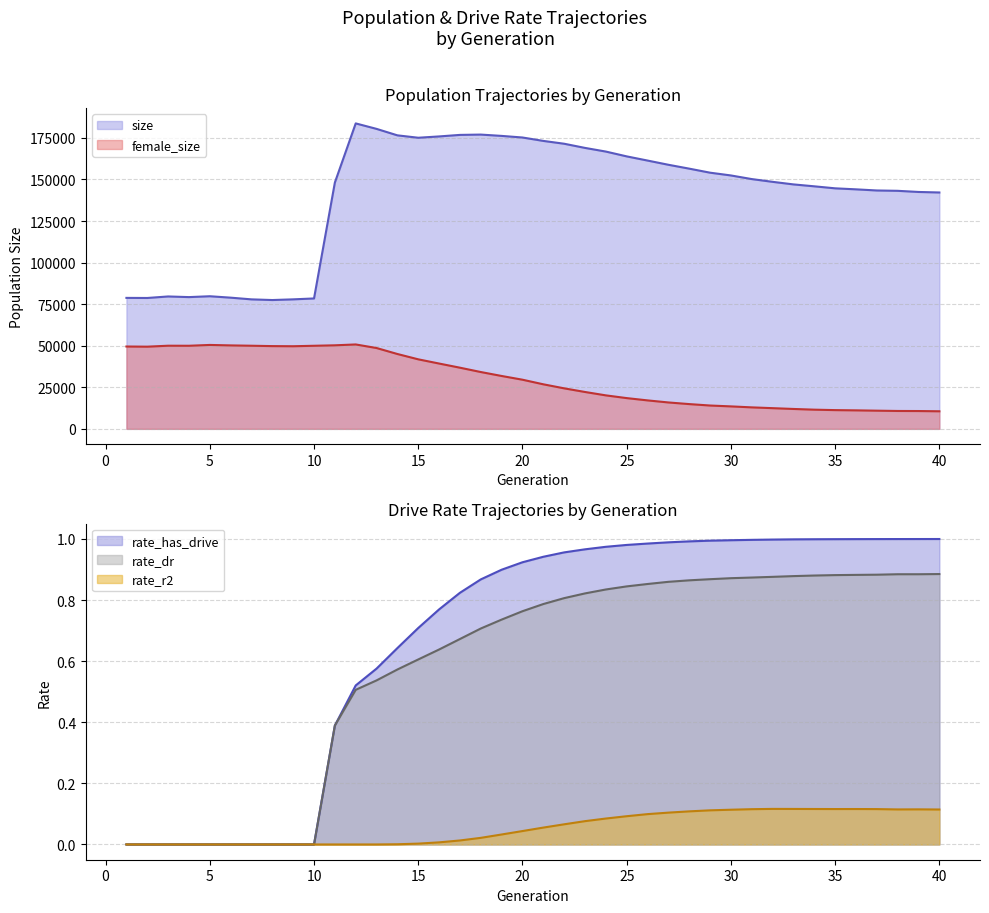

What is the difference between the maximum and minimum values in the rate_r2 series?

0.1